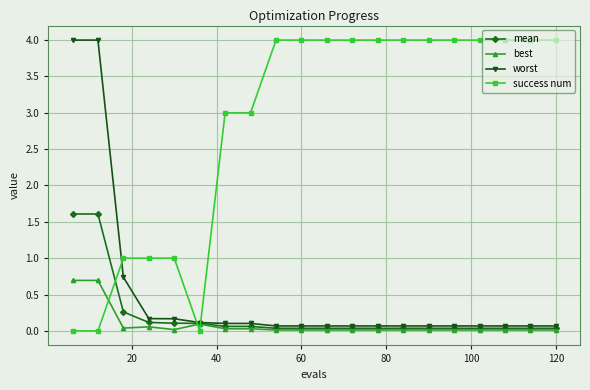

Which series has the largest total across all categories?

success num